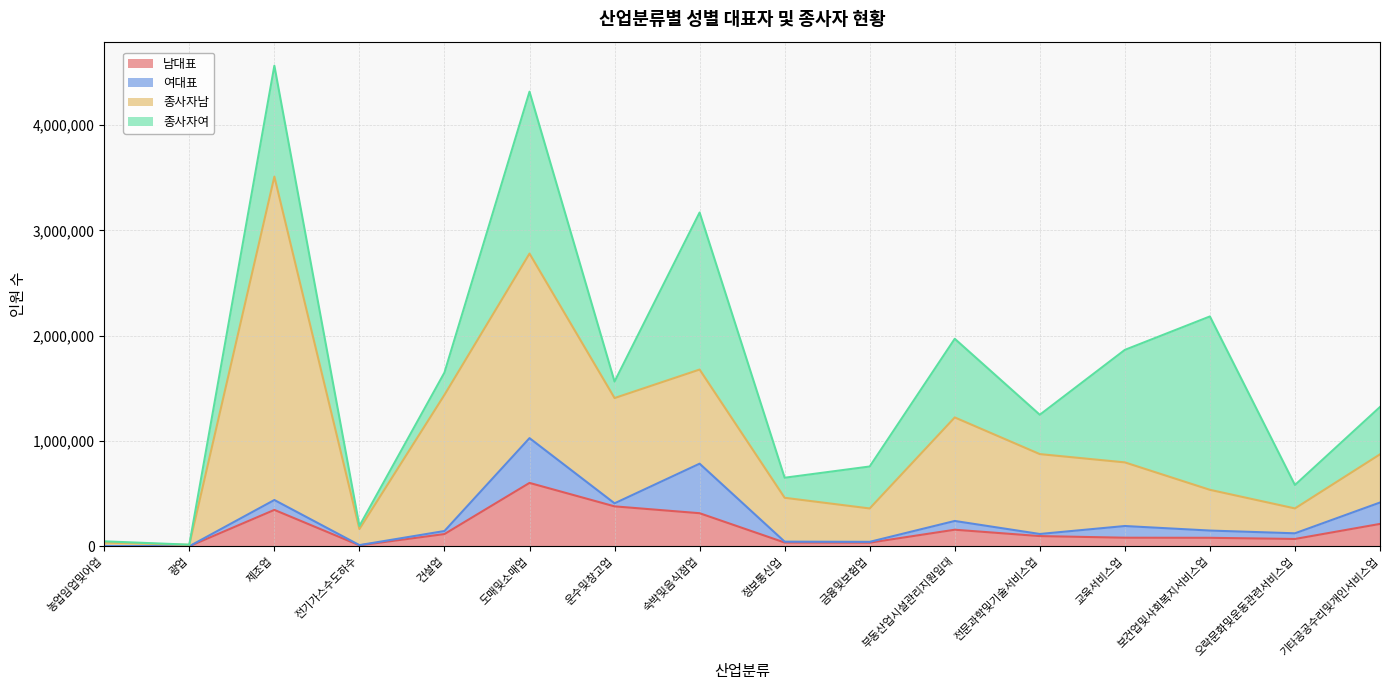

Which category has the lowest value across all series?

광업